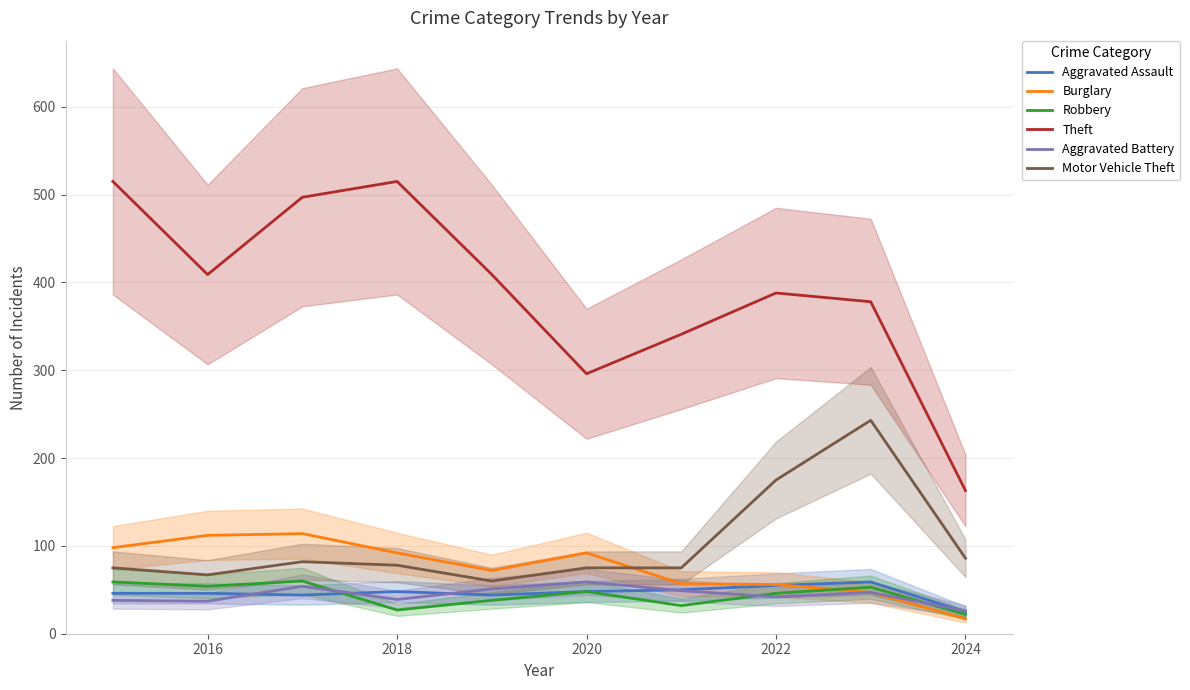

True or false: Theft and Robbery intersect in this chart.

False